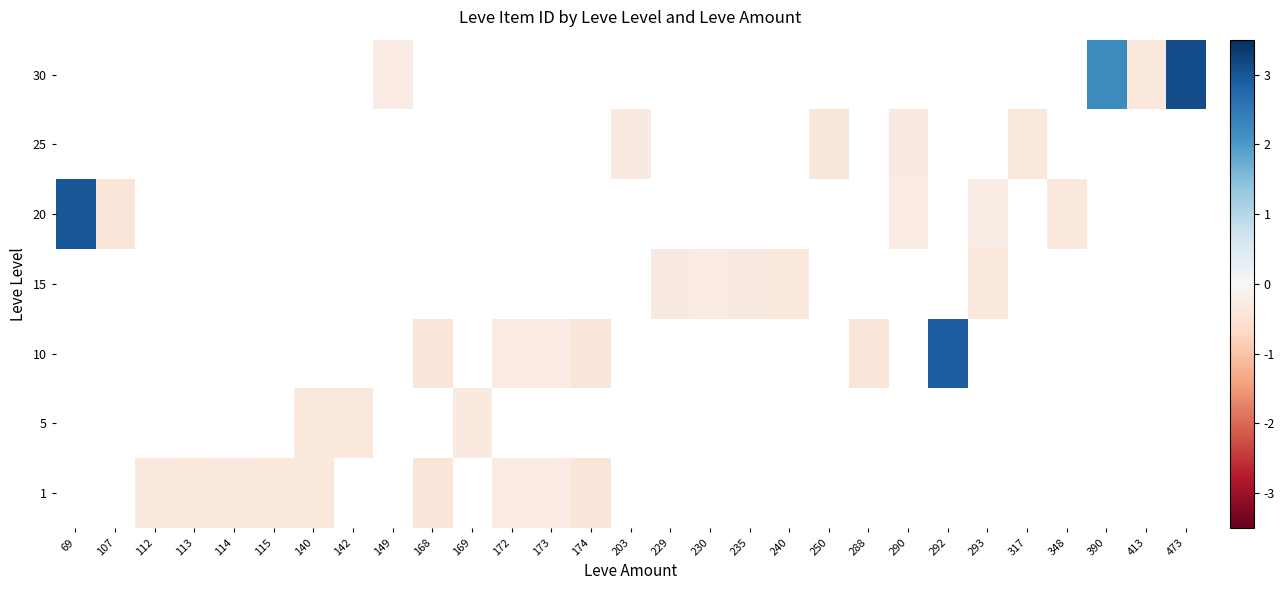

How many negative values does the 25 series have?

4